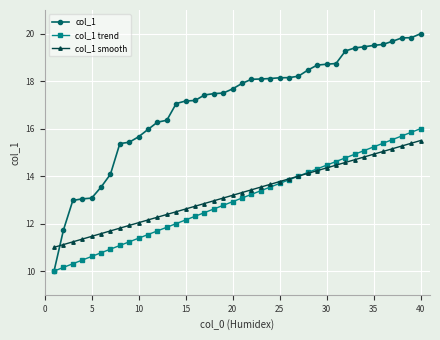

What is the maximum value shown in the chart?

20.0